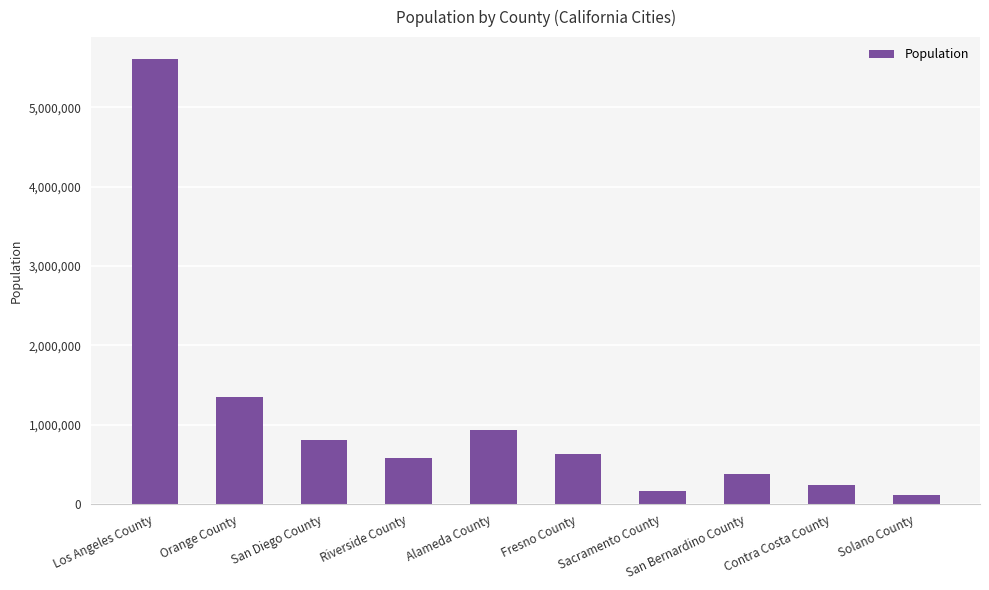

What is the value of the 6th bar from the left?

624232